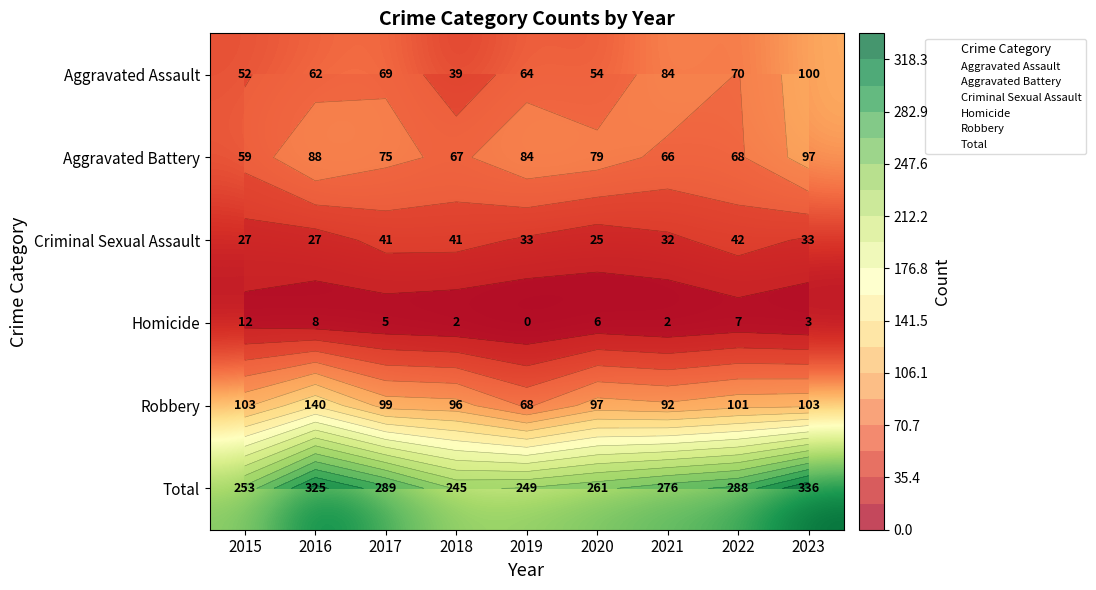

How many data points in Homicide are less than 5?

4